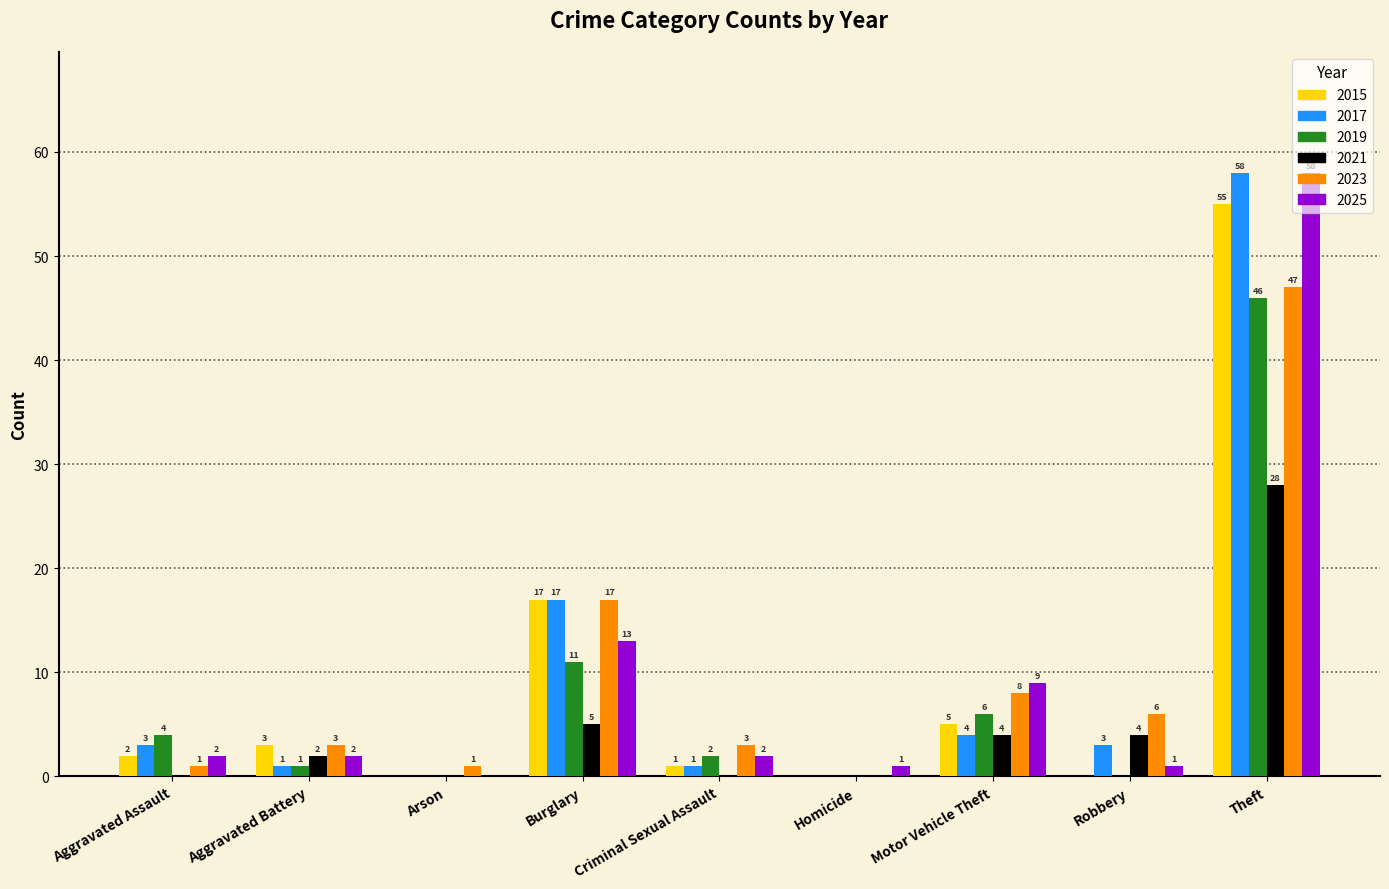

True or false: 2025 has a value of 2 at Aggravated Battery.

True